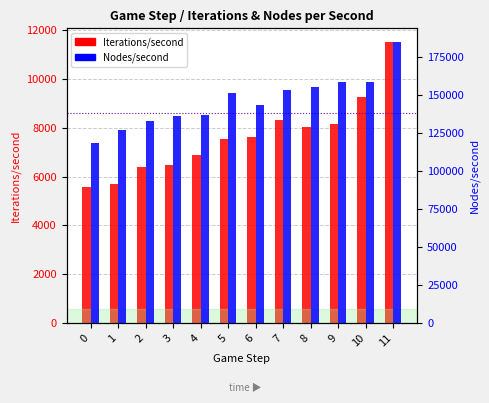

Is the value of Iterations/second at 7 greater than the value of Nodes/second at 1?

No